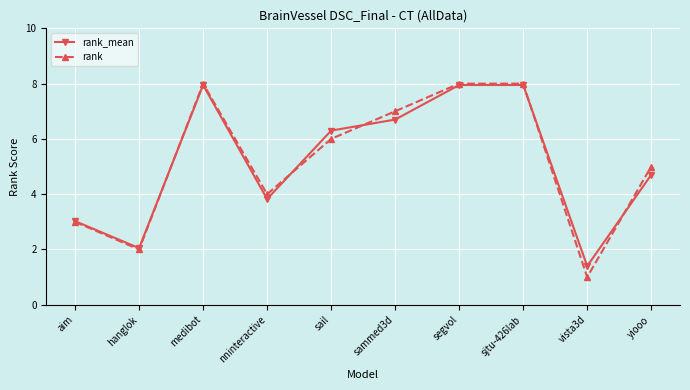

After their last crossing, which series has the higher values: rank or rank_mean?

rank